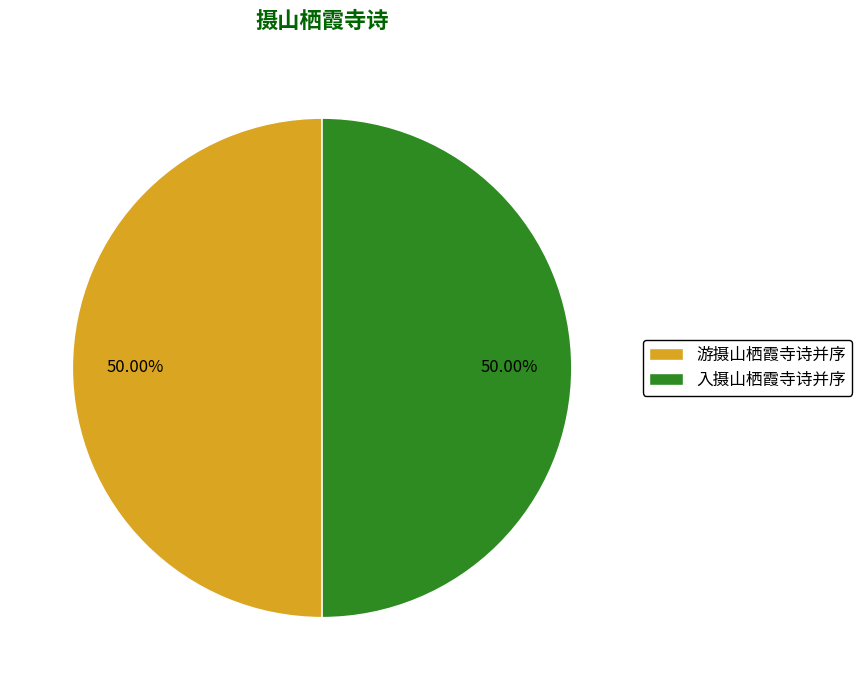

Is the sum of 入摄山栖霞寺诗并序 and 游摄山栖霞寺诗并序 greater than half?

Yes